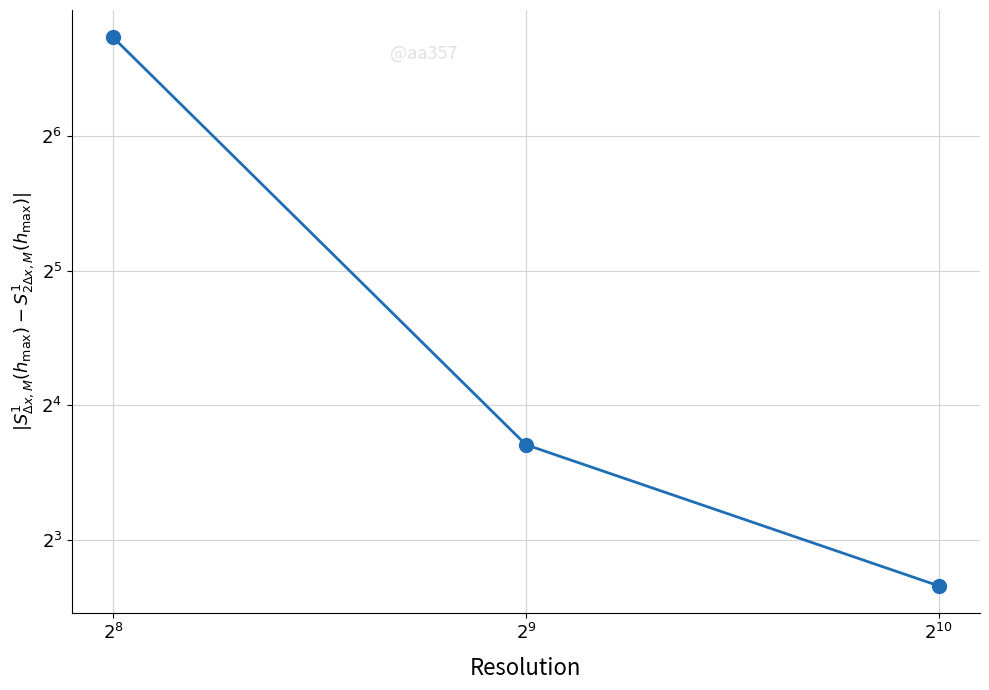

Reading left to right, extract all data points from this chart.

106.3	13.1	6.3